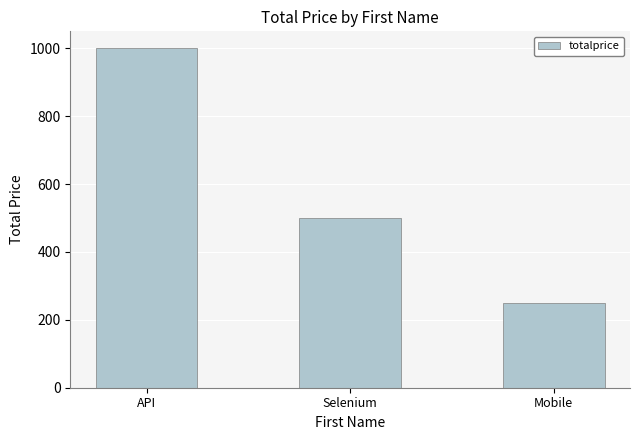

What is the label of the 3rd bar from the left?

Mobile